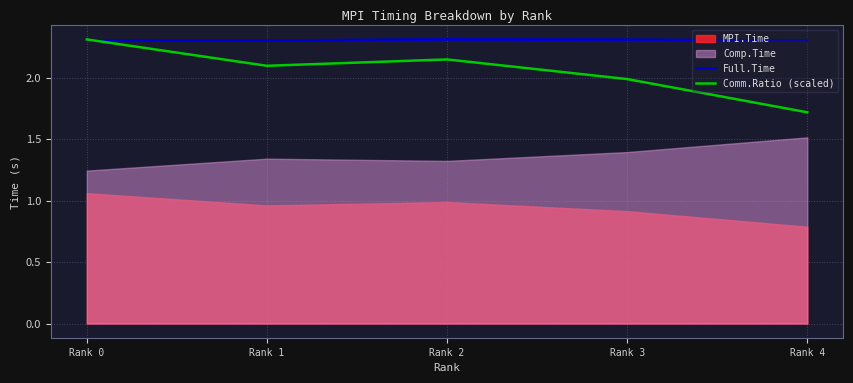

Which series changed the most between Rank 1 and Rank 4?

Comm.Ratio (scaled)